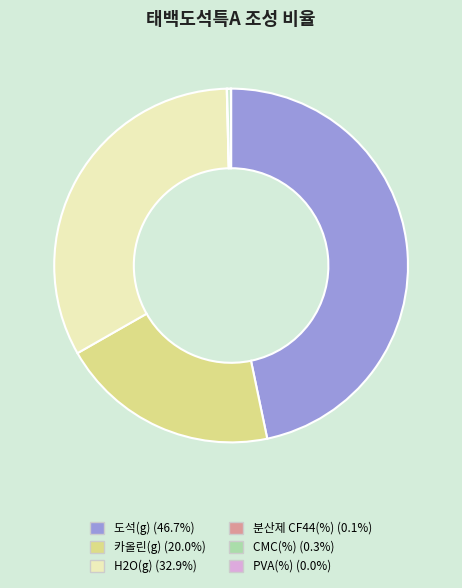

Does any single category account for the majority?

No